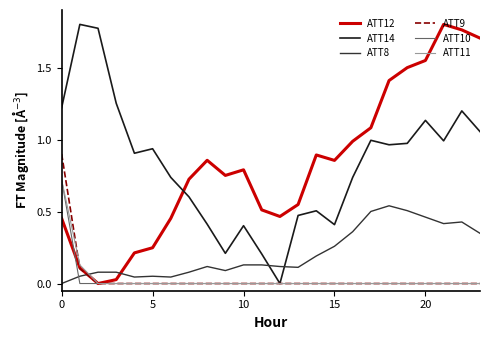

Which series ends up on top after the final intersection of ATT14 and ATT8?

ATT14